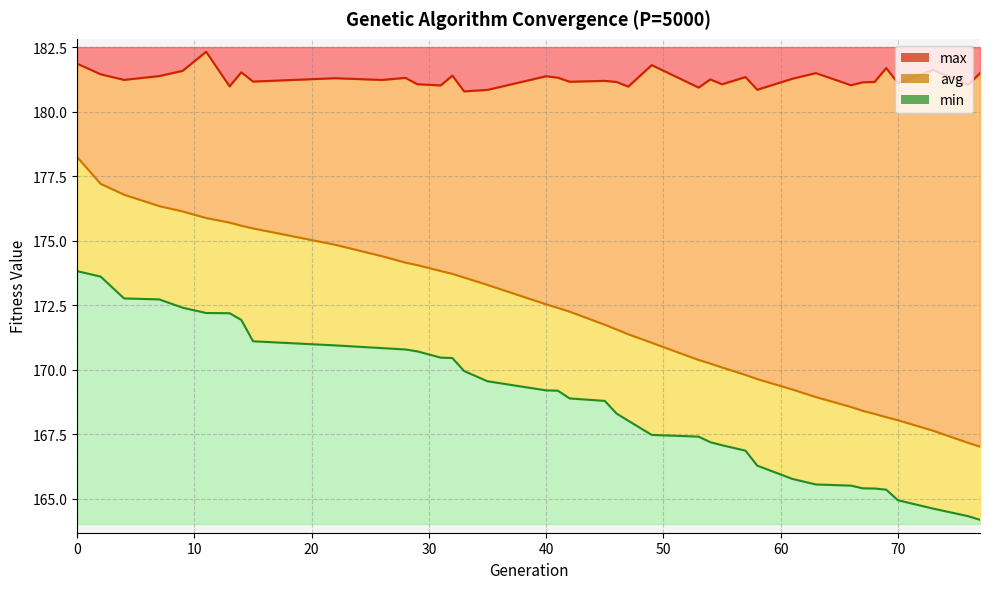

What is the maximum value for max line?

182.3